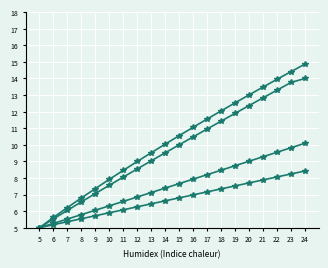

The value of 133 at 15 is 10.0. True or false?

True